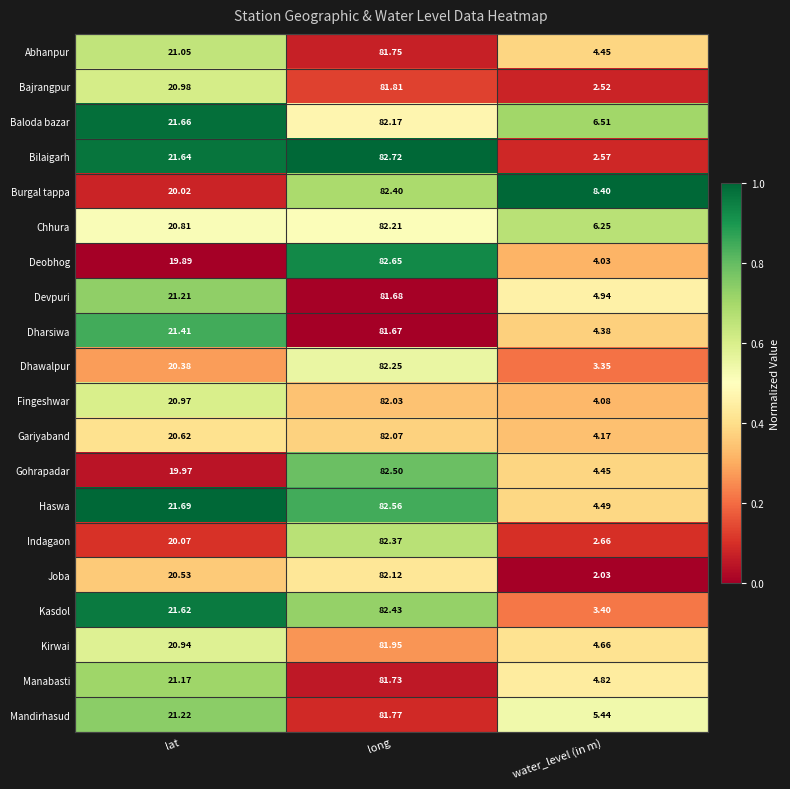

What is the greatest value displayed?

82.7